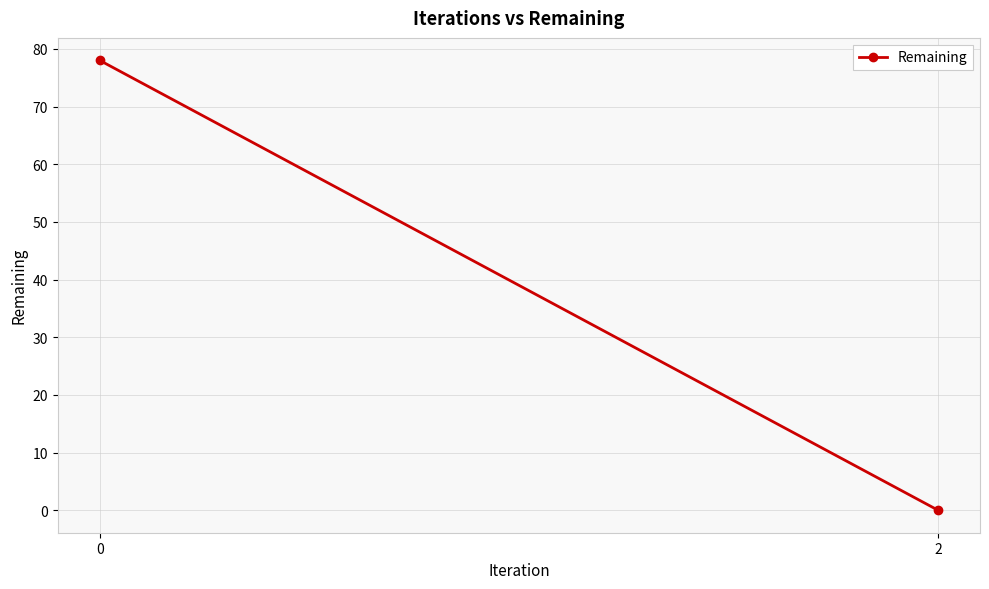

Count the values in the range 0 to 78.

2